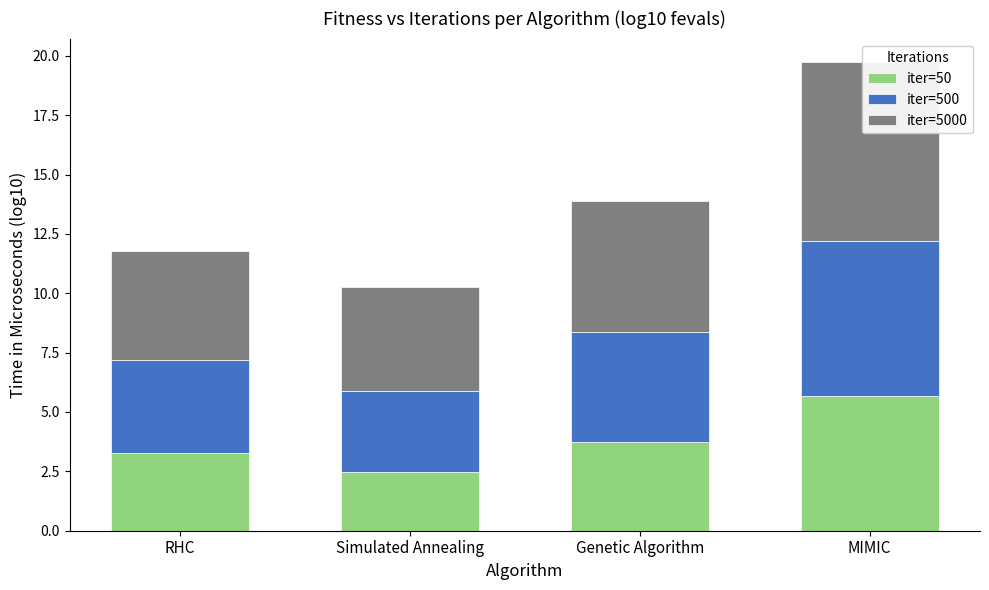

How many data points in iter=5000 are less than 5?

2